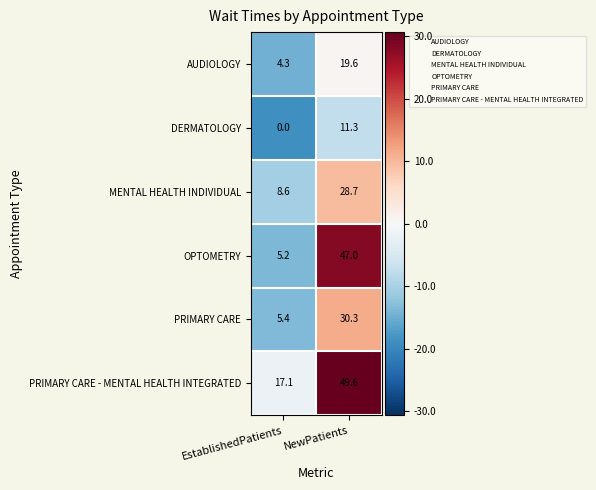

How many categories are shown in the chart?

2